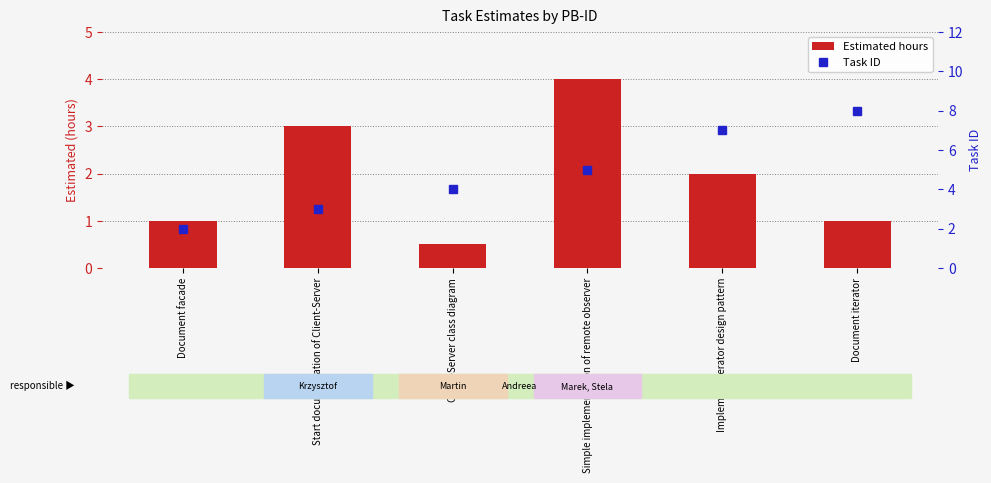

At which label is Task ID closest to 5?

Simple implementation of remote observer